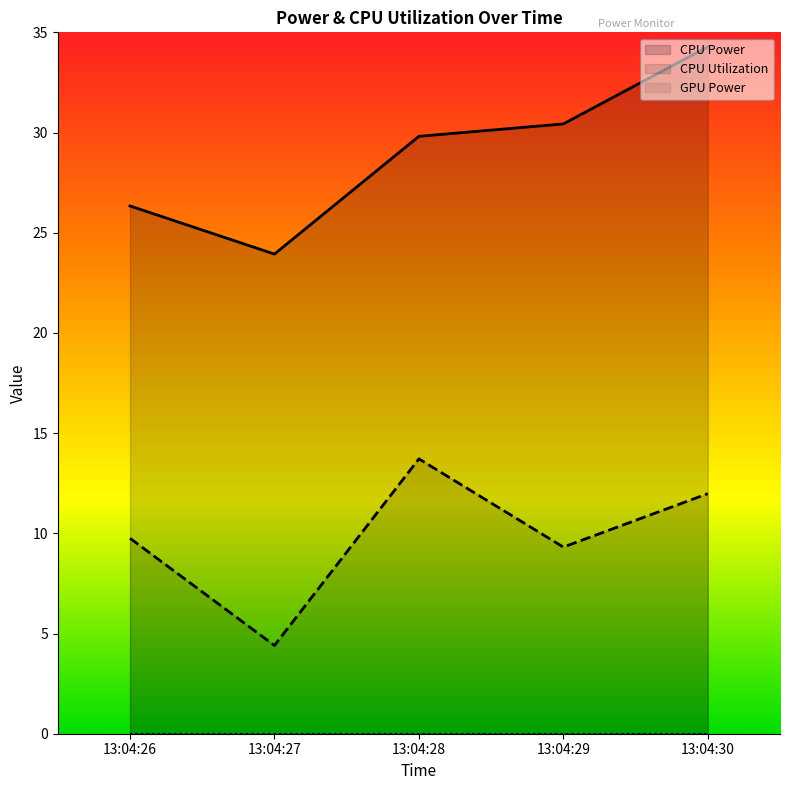

Reading left to right, extract all data points from this chart.

CPU Utilization: 13:04:26=9.8	13:04:27=4.4	13:04:28=13.7	13:04:29=9.3	13:04:30=12.0
CPU Power: 13:04:26=26.3	13:04:27=23.9	13:04:28=29.8	13:04:29=30.4	13:04:30=34.3